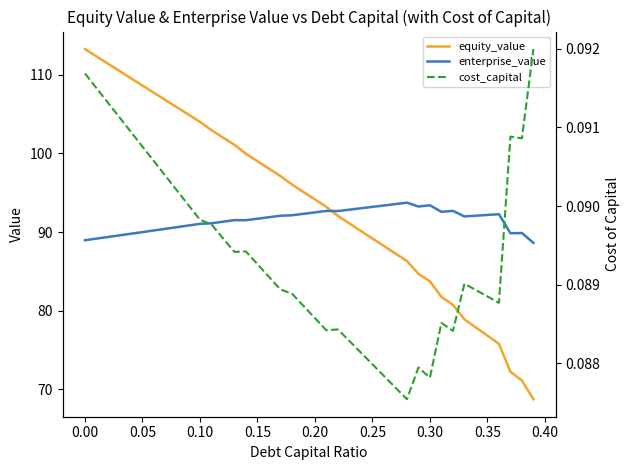

After their last crossing, which series has the higher values: enterprise_value or equity_value?

enterprise_value